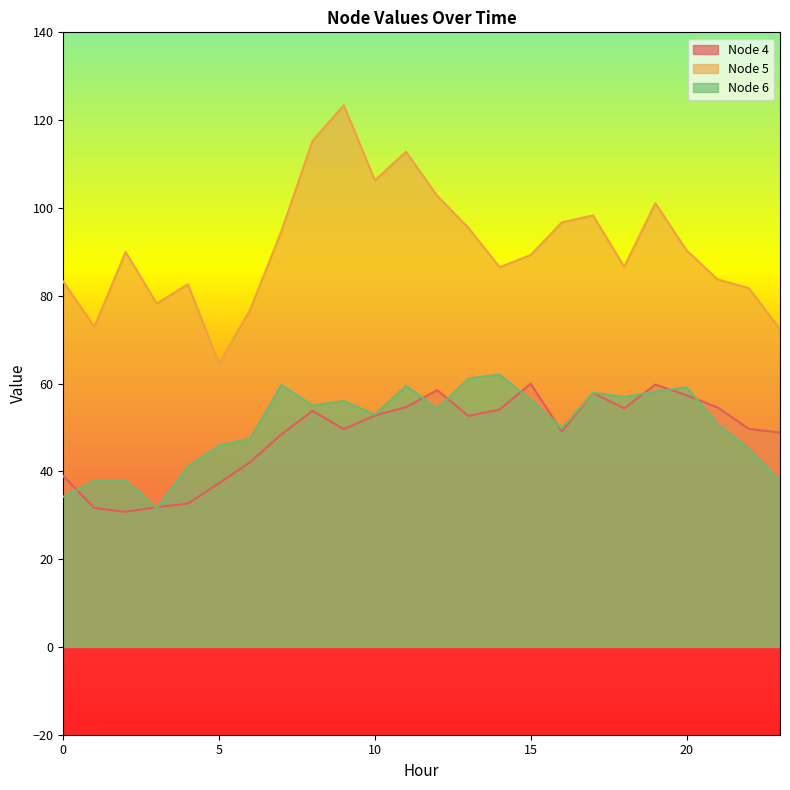

True or false: Node 5 and Node 6 intersect in this chart.

False